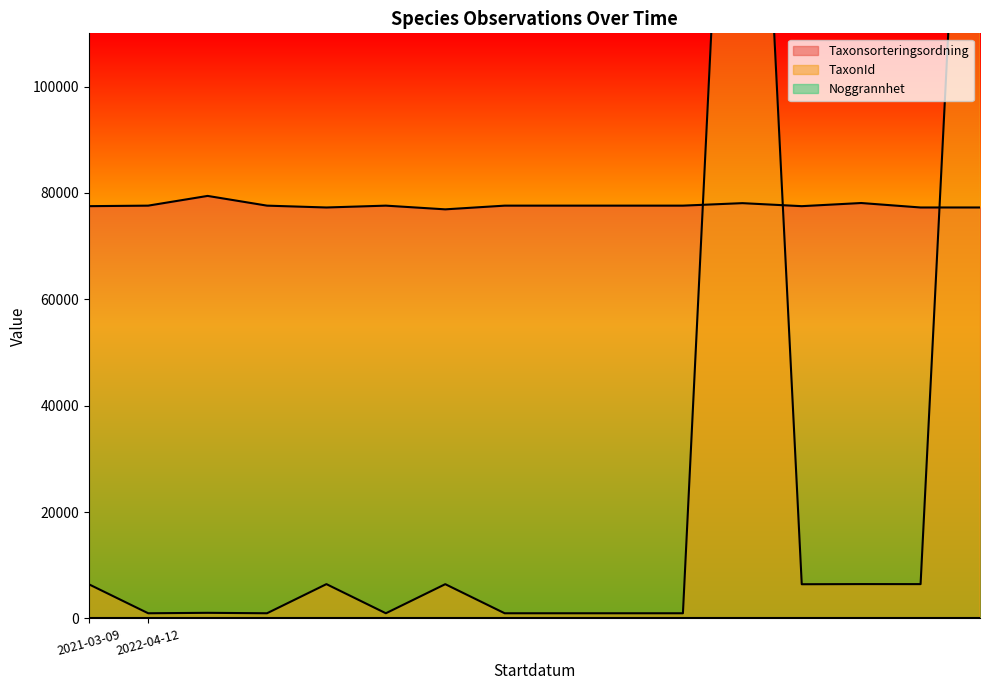

Which has a higher value, 2022-04-12 or 2022-04-12?

2022-04-12